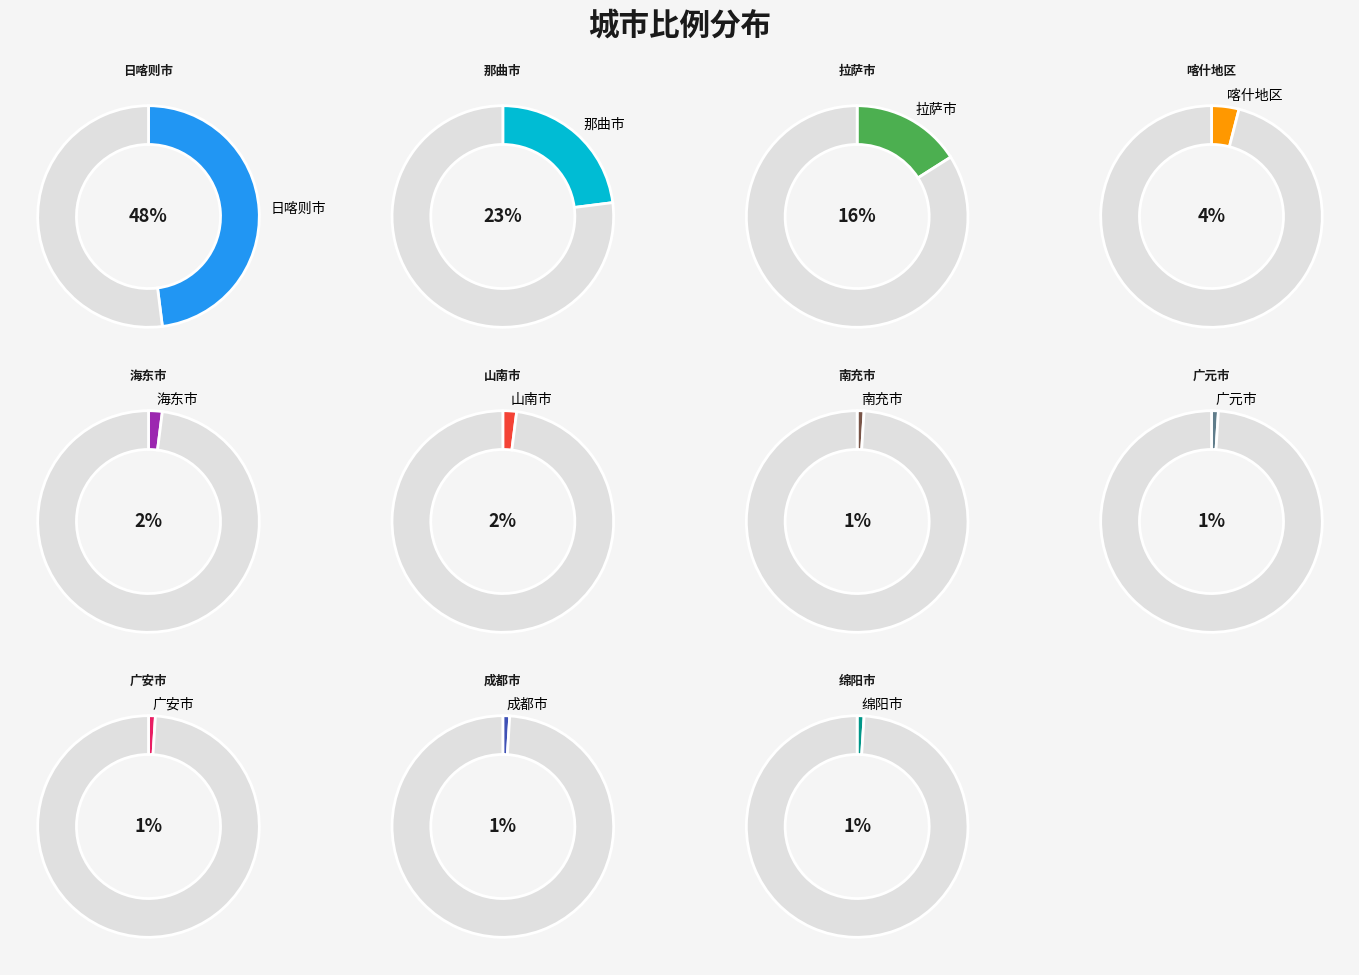

Is there a majority slice in this chart?

No